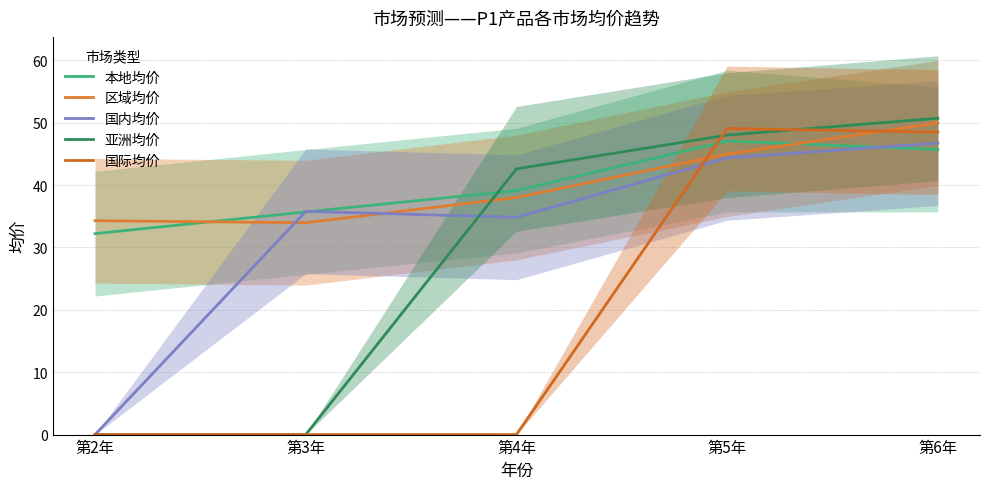

Is it true that 国际均价 equals 0.0 at 第3年?

True